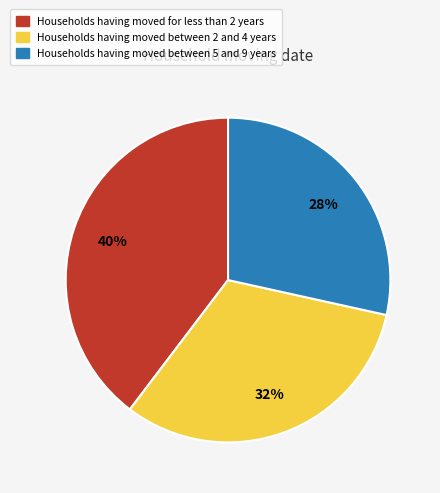

Count the number of slices in the pie.

3